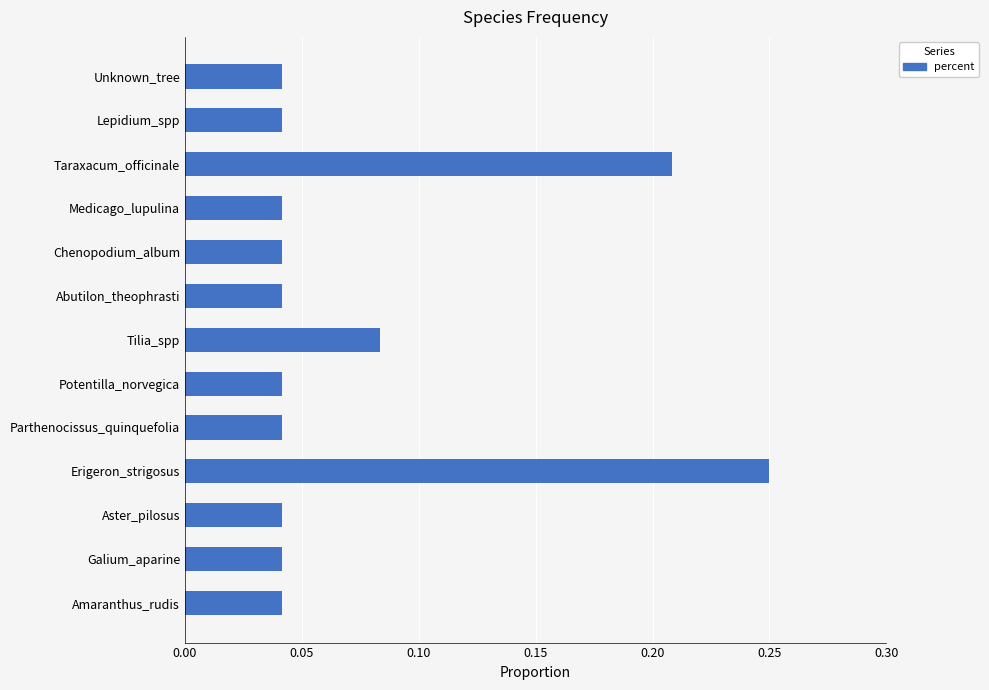

What is the sum of all values?

1.0